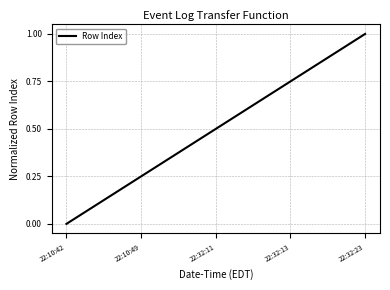

Which category has the lowest value across all series?

22:10:42